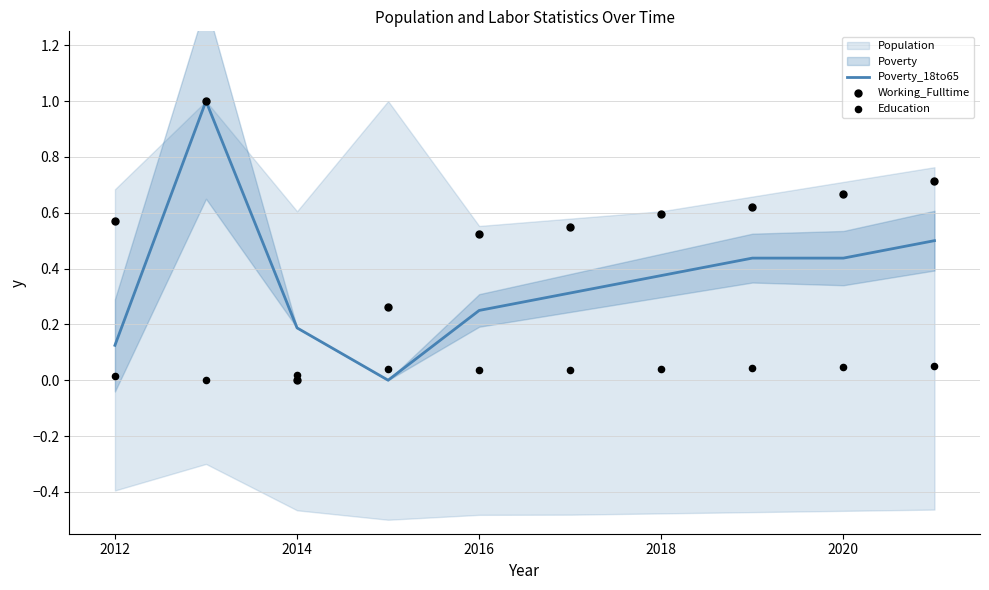

The value of Poverty_18to65 at 2012 is 0.2. True or false?

False